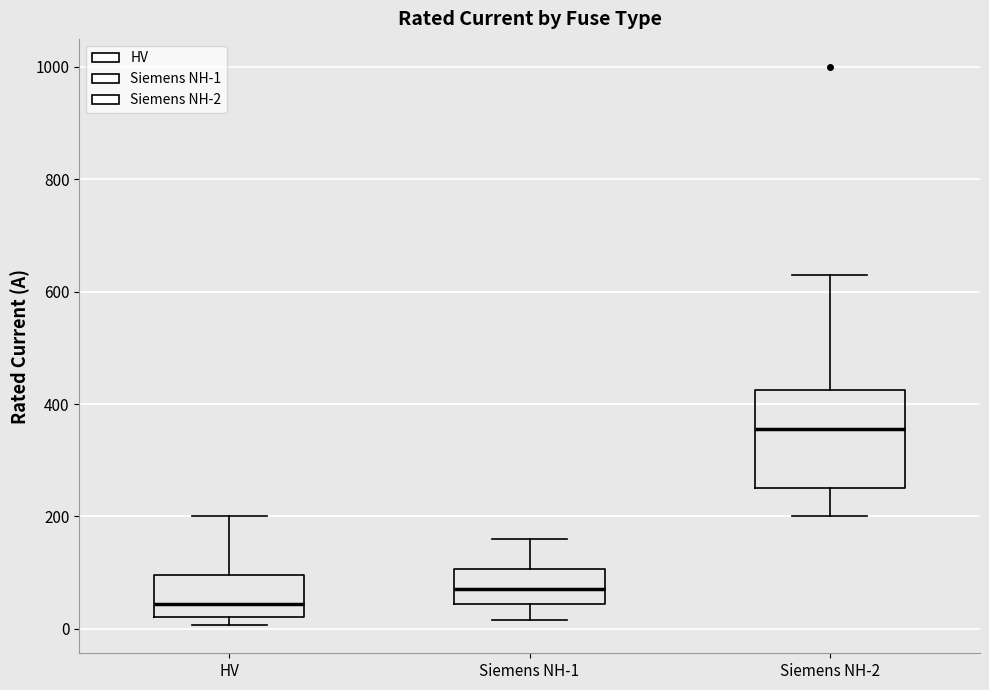

Reading left to right, read every box against the y-axis: the position of its median line, the range the box covers, and the ends of its whiskers. The values are not printed on the chart, so give them approximately, as read against the axis.

HV: median 40, box 20 to 100, whiskers 0 to 200
Siemens NH-1: median 80, box 40 to 100, whiskers 20 to 160
Siemens NH-2: median 360, box 260 to 420, whiskers 200 to 640